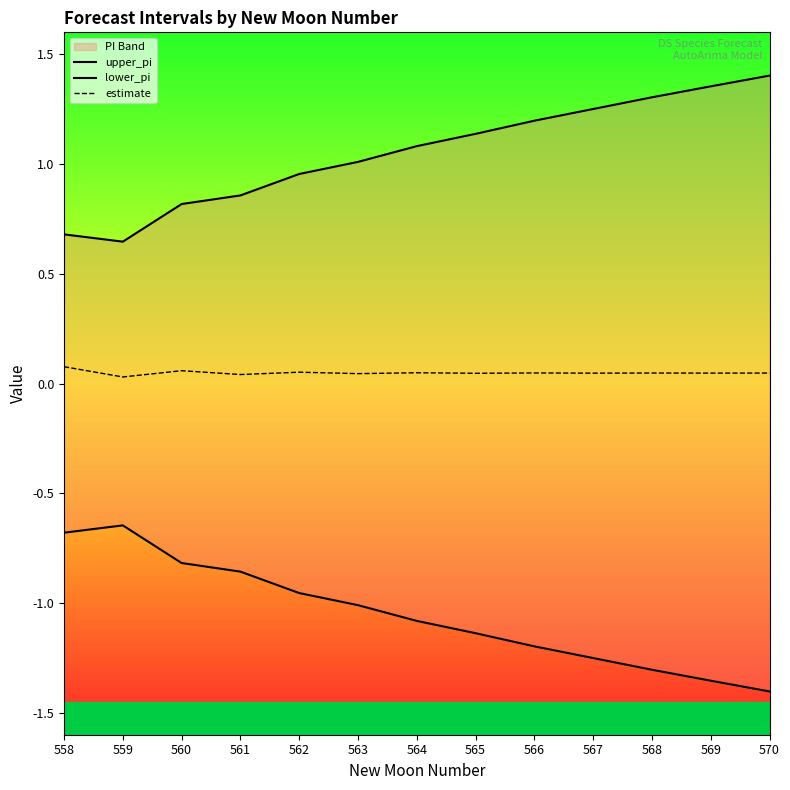

True or false: lower_pi and upper_pi cross at least once.

False